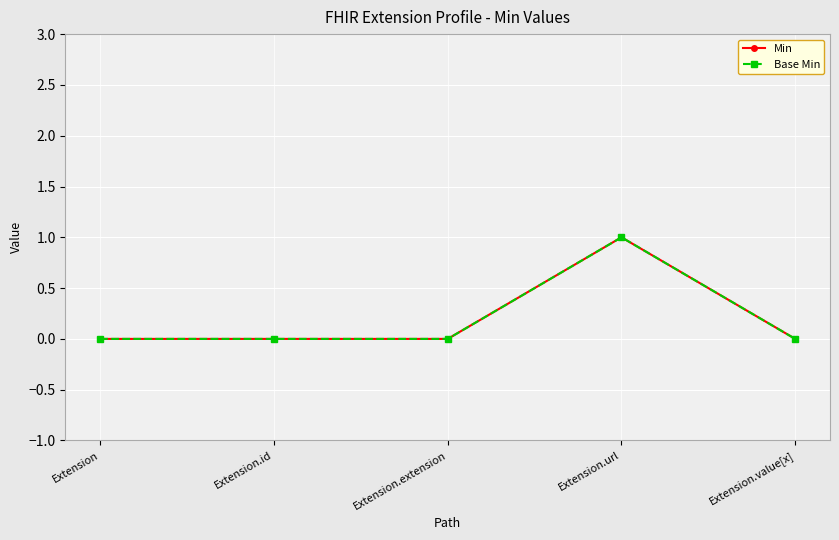

Is this an area chart (filled region under the line)?

No